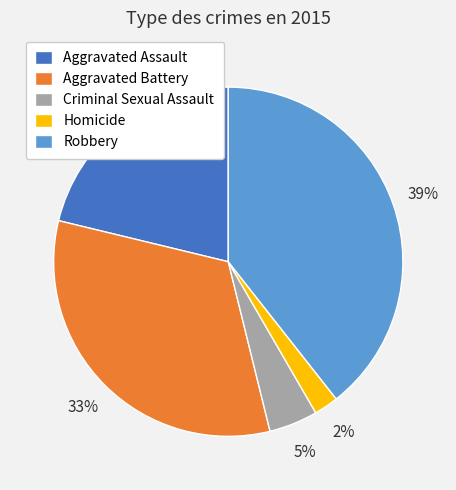

What percentage is the Criminal Sexual Assault slice, to the nearest percent?

5%